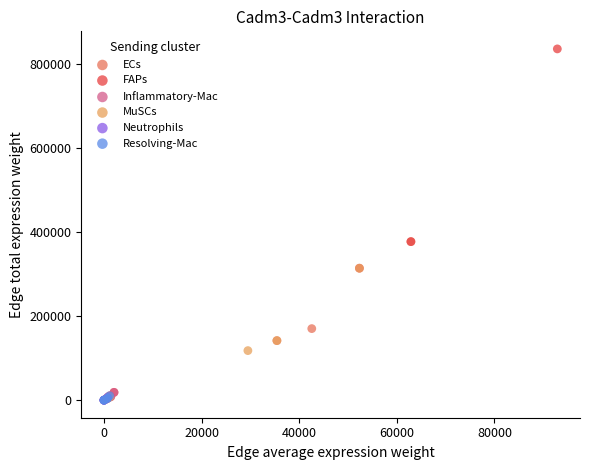

Which series has the widest spread of Y values?

FAPs